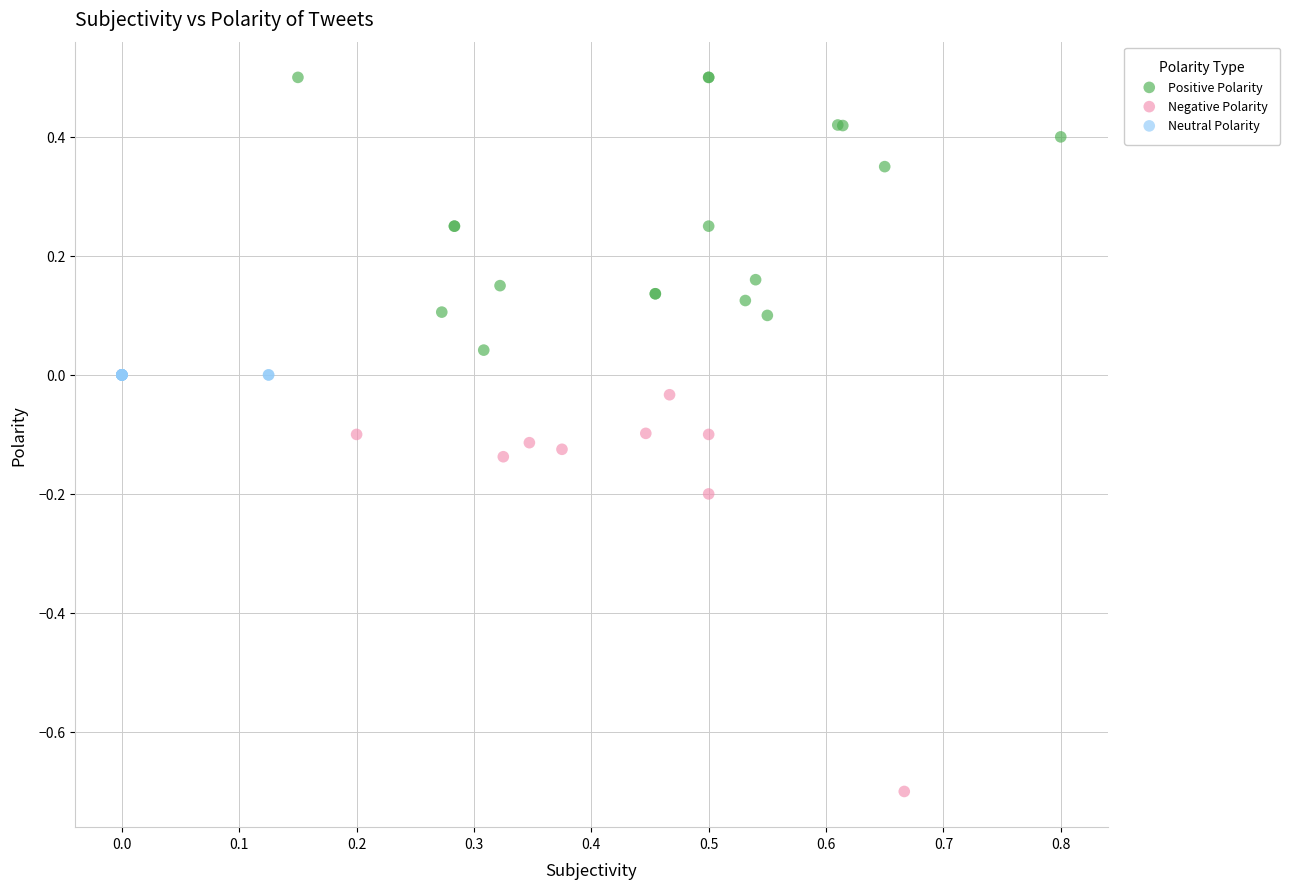

What are all the series names shown in the legend?

Positive Polarity, Negative Polarity, Neutral Polarity